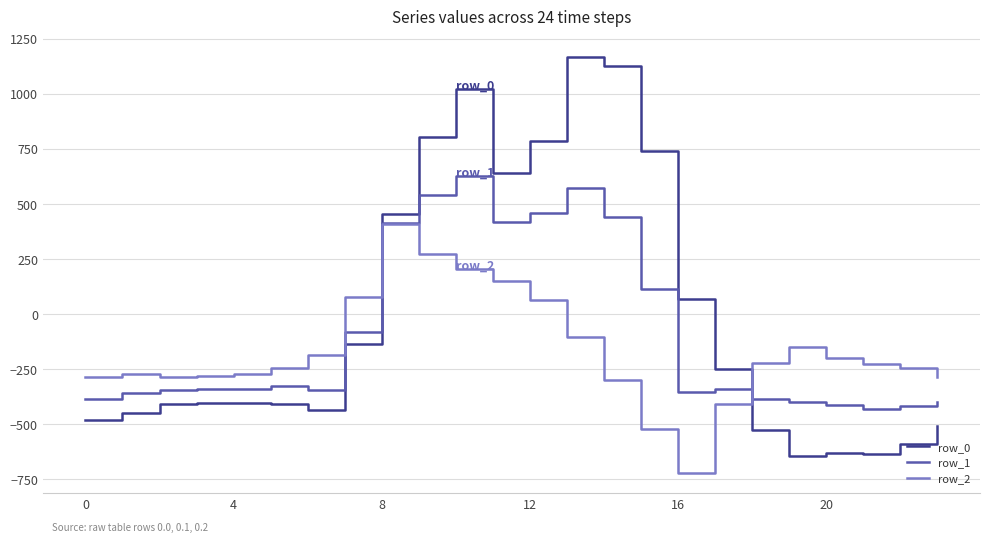

What is the smallest value displayed?

-721.2